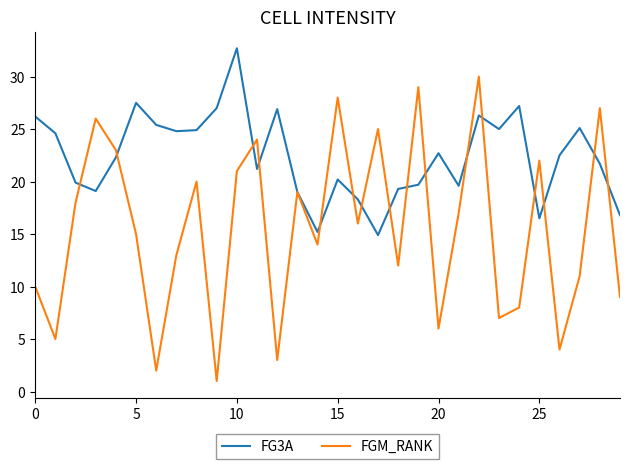

List the series in order of their peak value, highest first.

FG3A, FGM_RANK